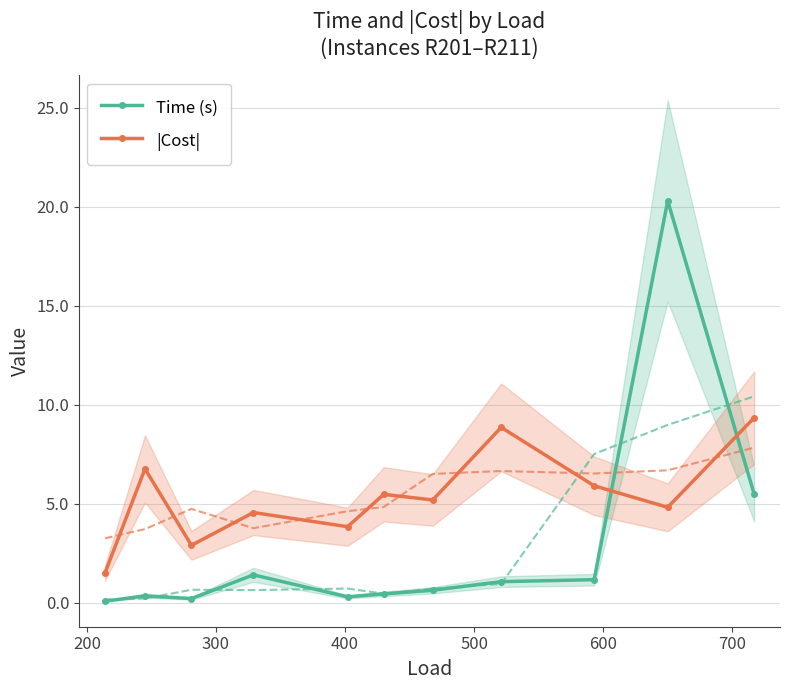

What is the value of the |Cost| point at the 8th from the left?

8.9